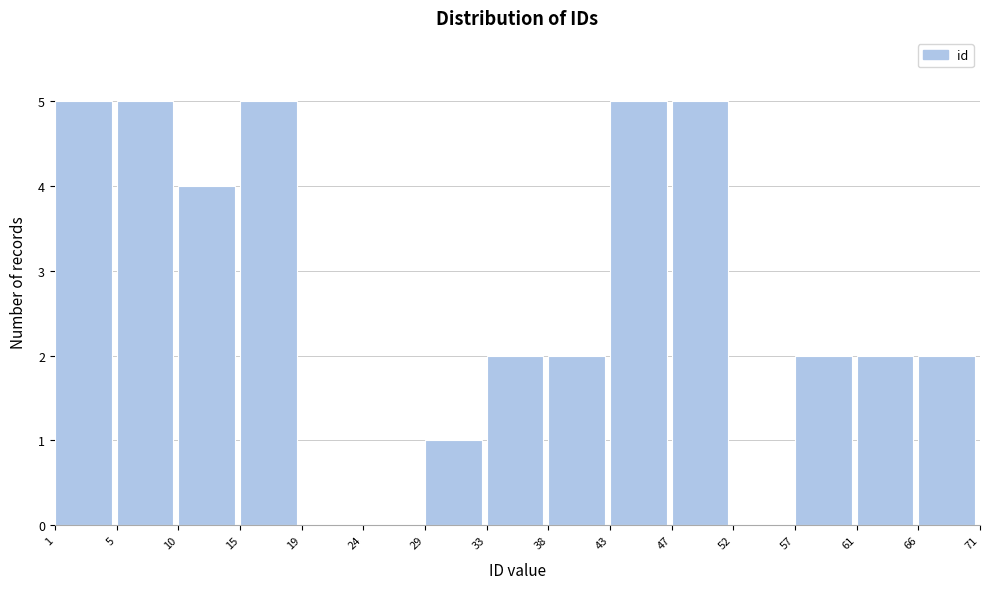

Reading left to right, list every bar in this chart as the range it spans on the x-axis followed by its height. The values are not printed on the chart, so give them approximately, as read against the axis.

1 to 5: 5
5 to 10: 5
10 to 15: 4
15 to 19: 5
19 to 24: 0
24 to 29: 0
29 to 33: 1
33 to 38: 2
38 to 43: 2
43 to 47: 5
47 to 52: 5
52 to 57: 0
57 to 61: 2
61 to 66: 2
66 to 71: 2